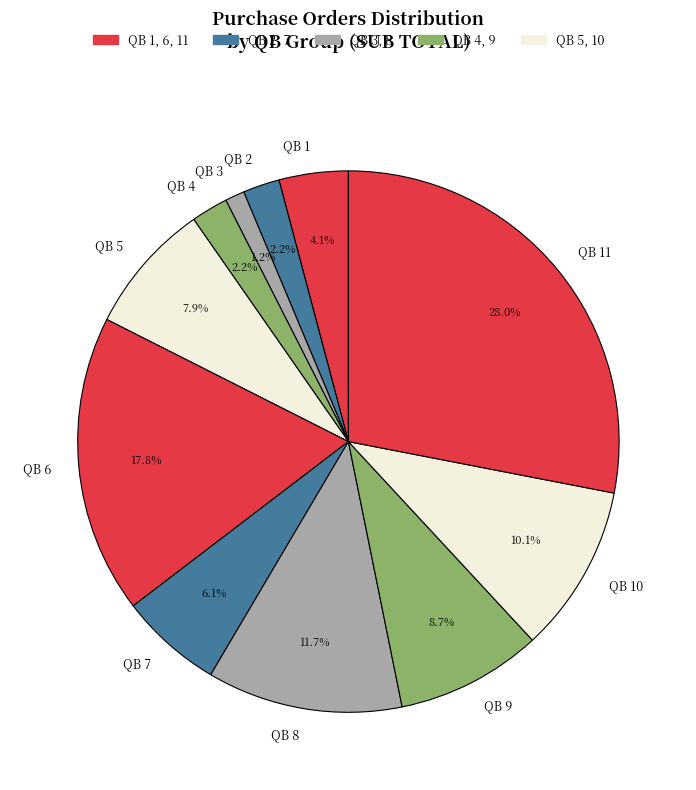

True or false: QB 7 accounts for 1% of the total.

False